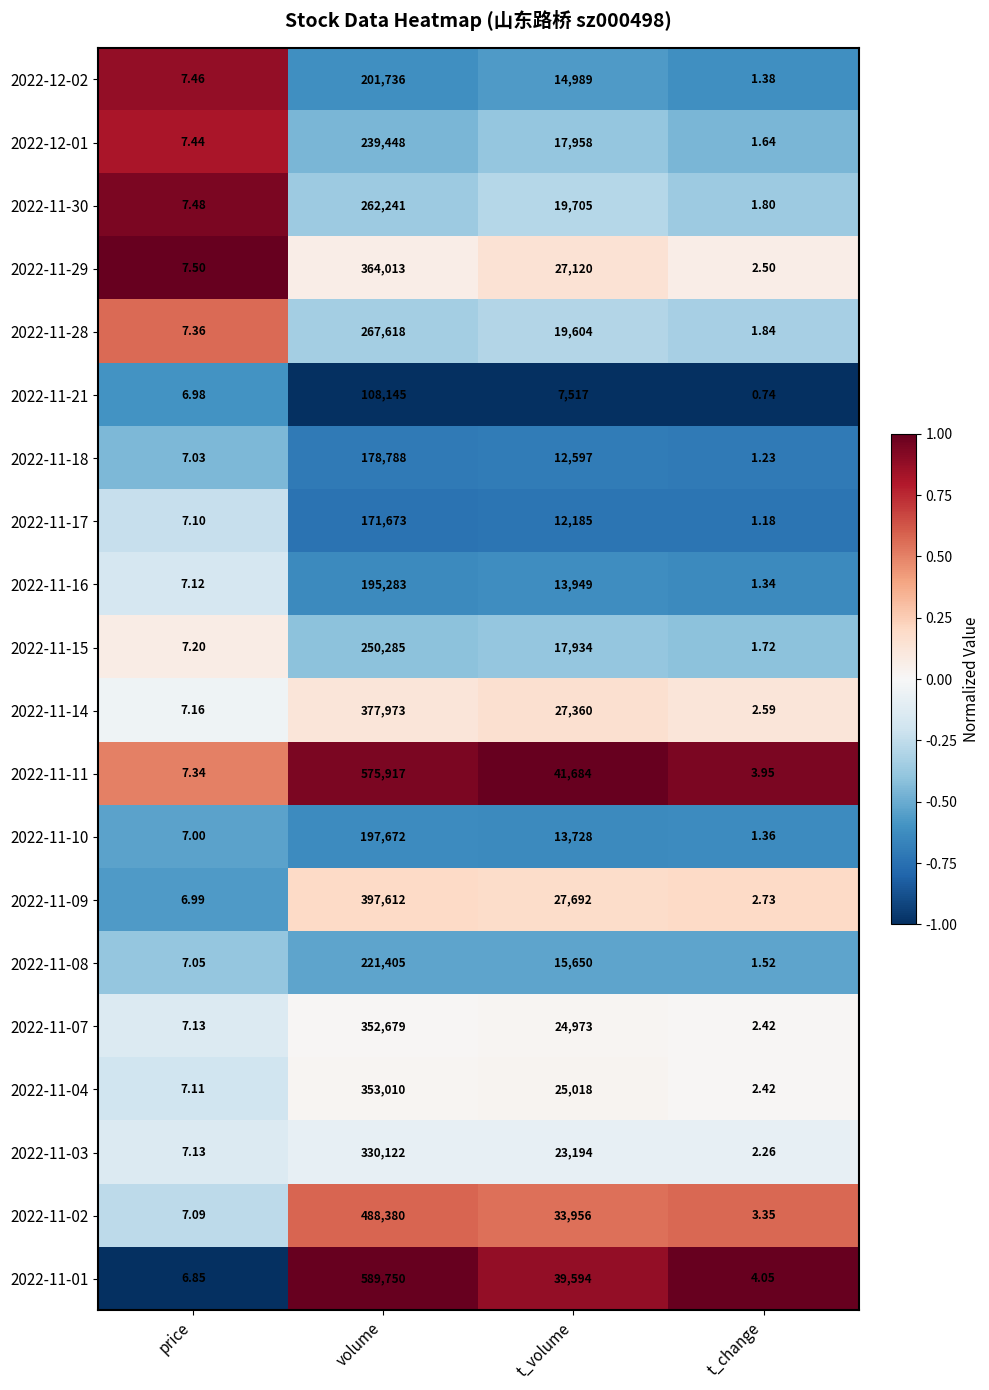

List the labels in order of 2022-11-28 value, smallest first.

t_change, price, t_volume, volume